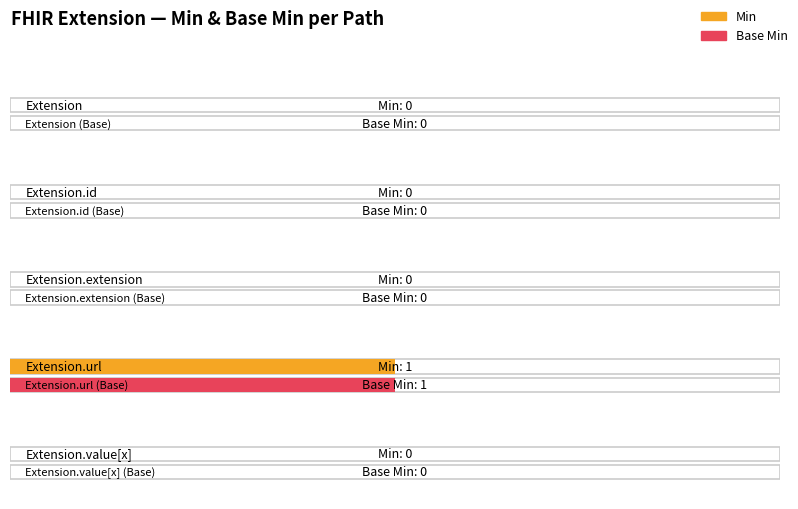

The Min series shows 0 at Extension.extension. True or false?

True